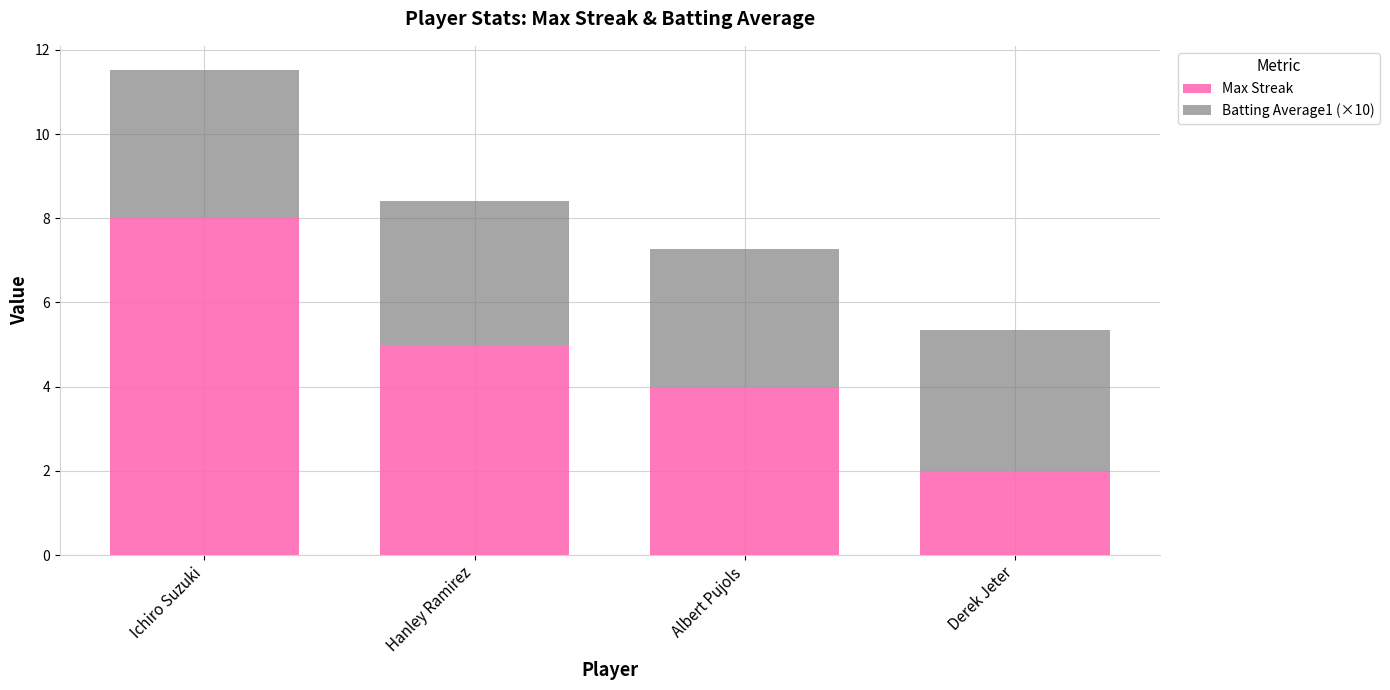

List the labels in order of Max Streak value, largest first.

Ichiro Suzuki, Hanley Ramirez, Albert Pujols, Derek Jeter